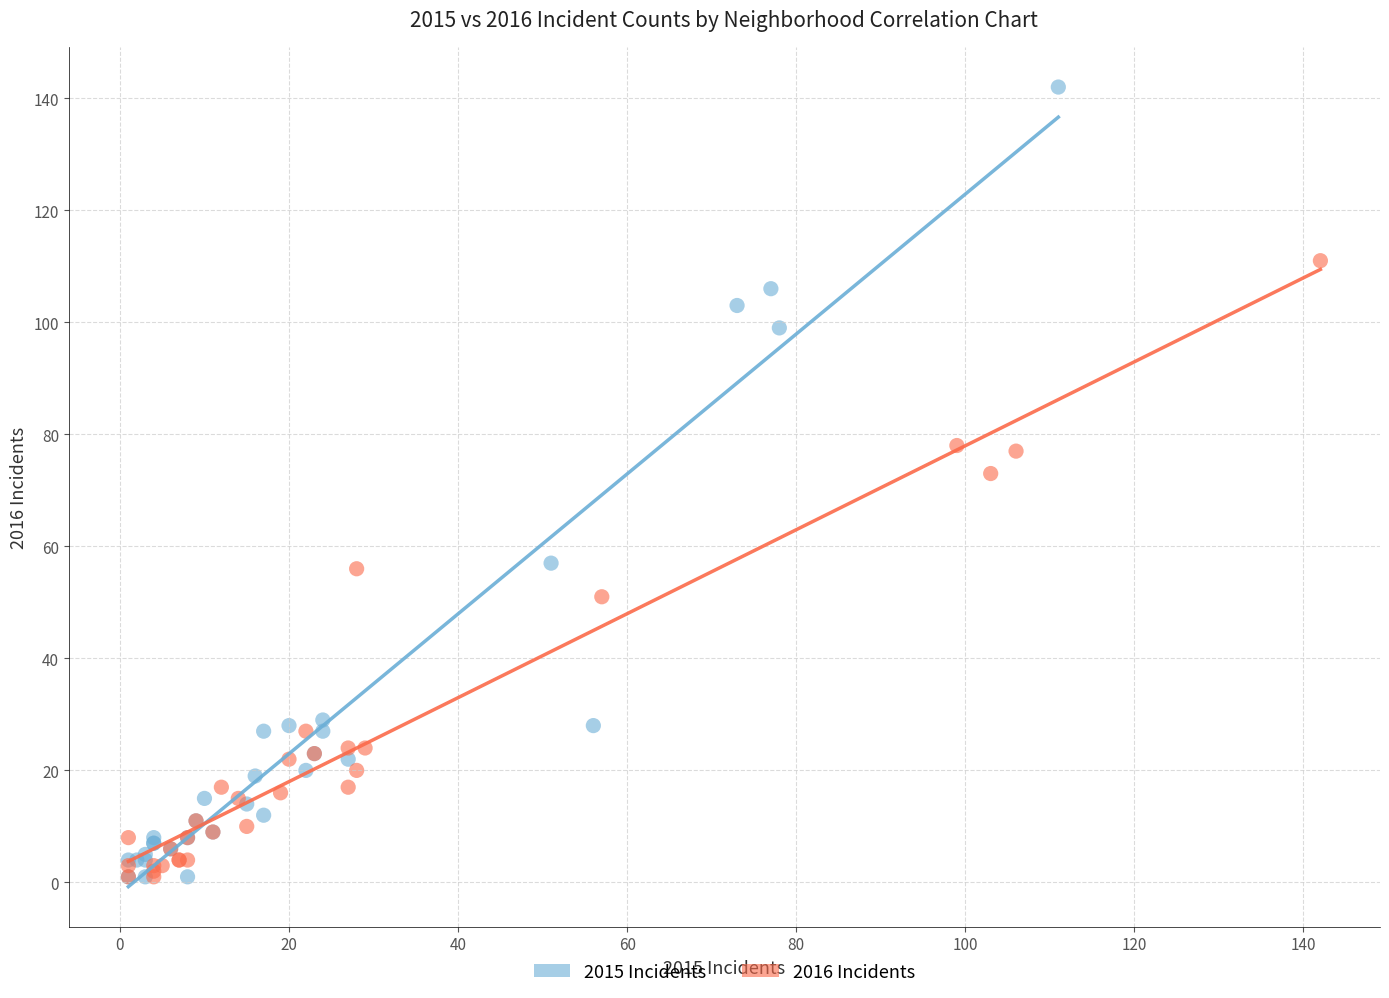

What are all the series names shown in the legend?

2015 Incidents, 2016 Incidents